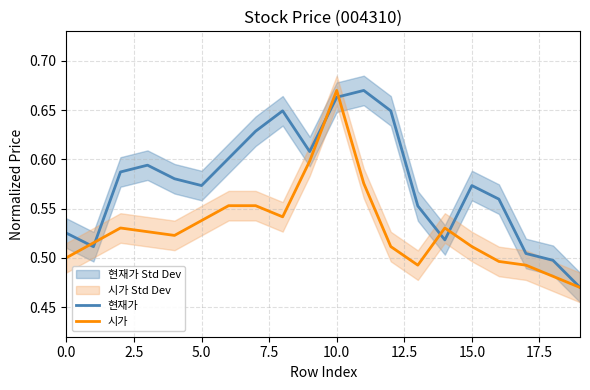

What are all the series names shown in the legend?

현재가, 시가